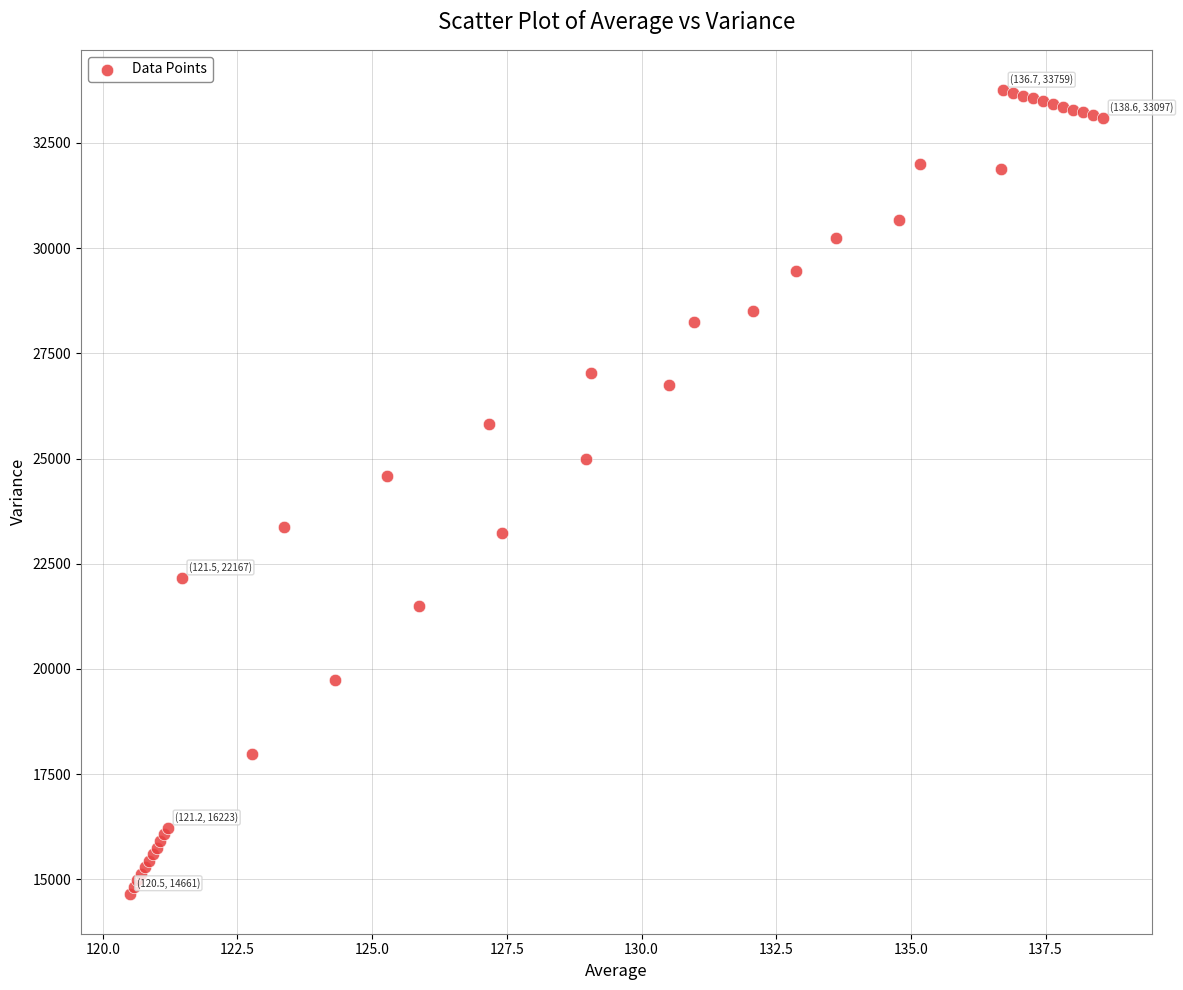

What Y value in the scatter plot is closest to 24209?

24595.6